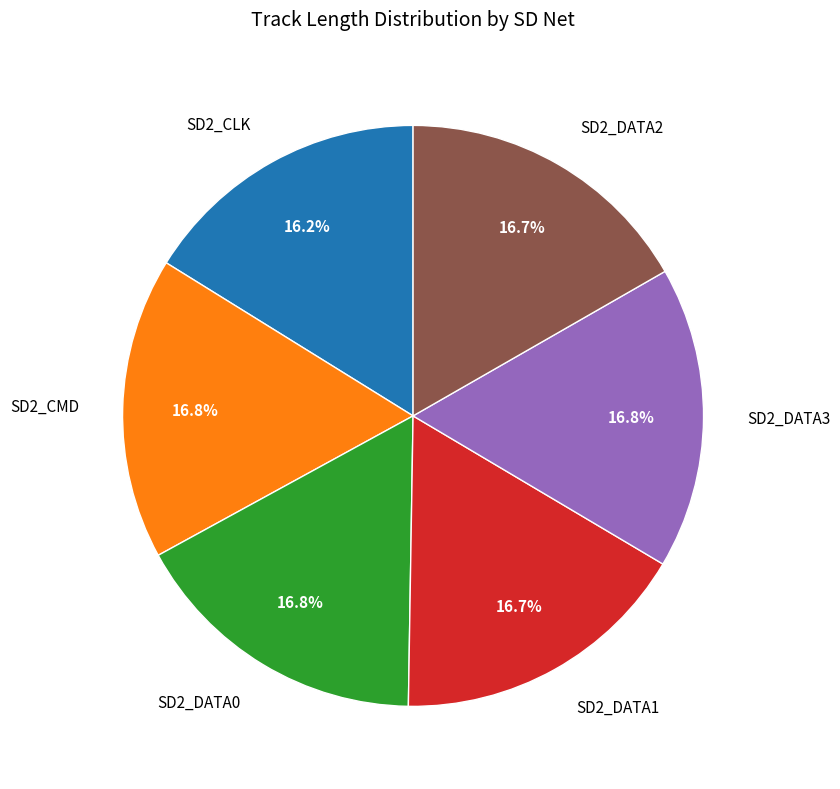

Is there any slice that represents more than half of the pie?

No